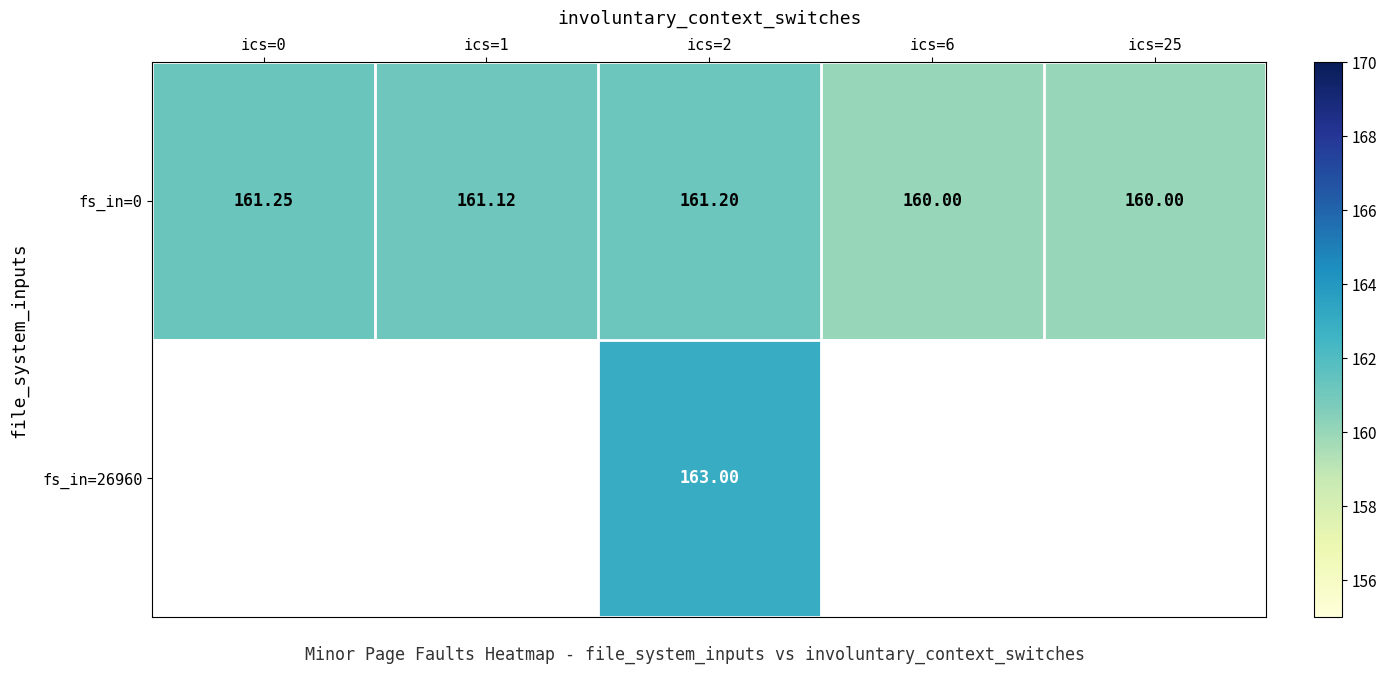

Is the value of fs_in=0 at ics=25 greater than the value of fs_in=26960 at ics=2?

No